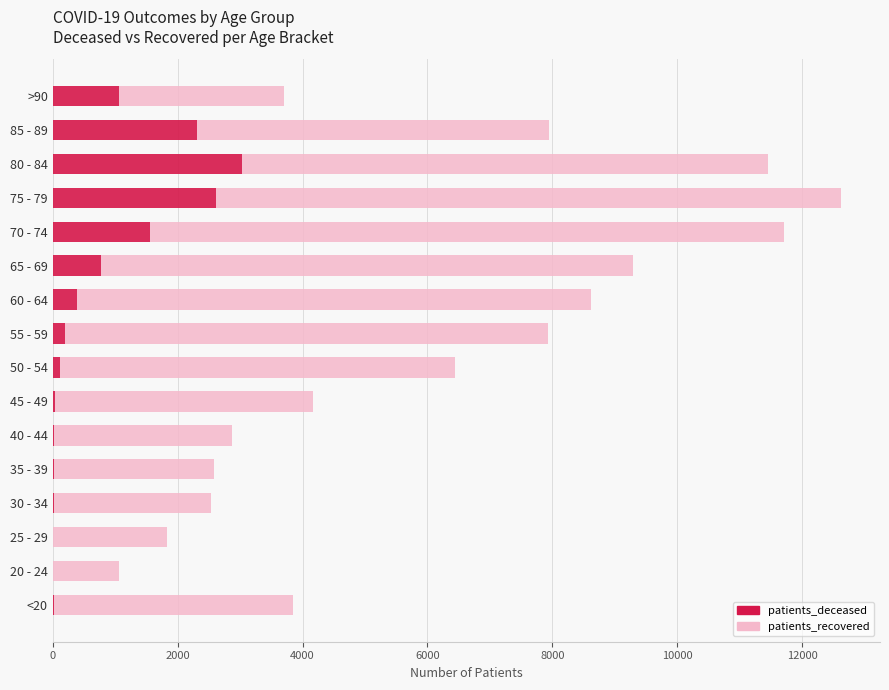

At which category is the sum across all series the highest?

75 - 79